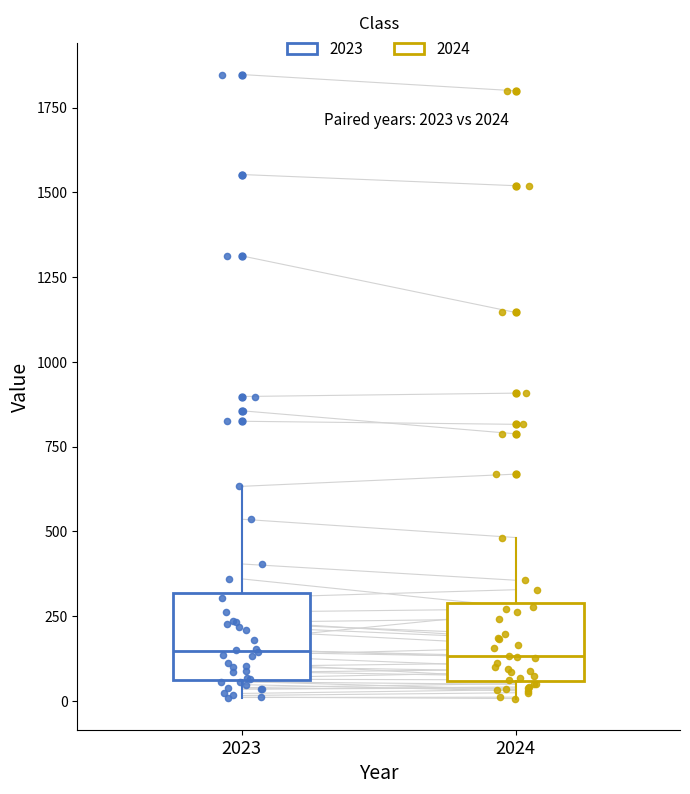

Reading left to right, read every box against the y-axis: the position of its median line, the range the box covers, and the ends of its whiskers. The values are not printed on the chart, so give them approximately, as read against the axis.

2023: median 150, box 50 to 300, whiskers 0 to 650
2024: median 150, box 50 to 300, whiskers 0 to 500